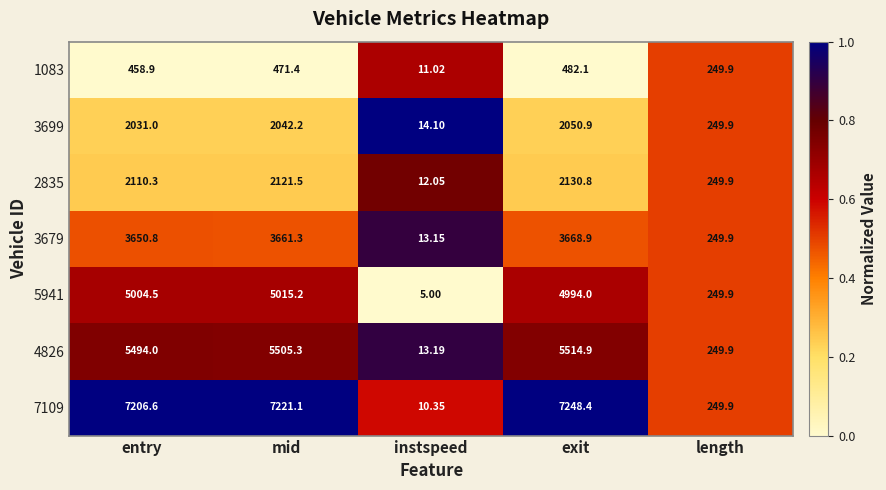

At which label does 5941 first exceed 4994?

entry